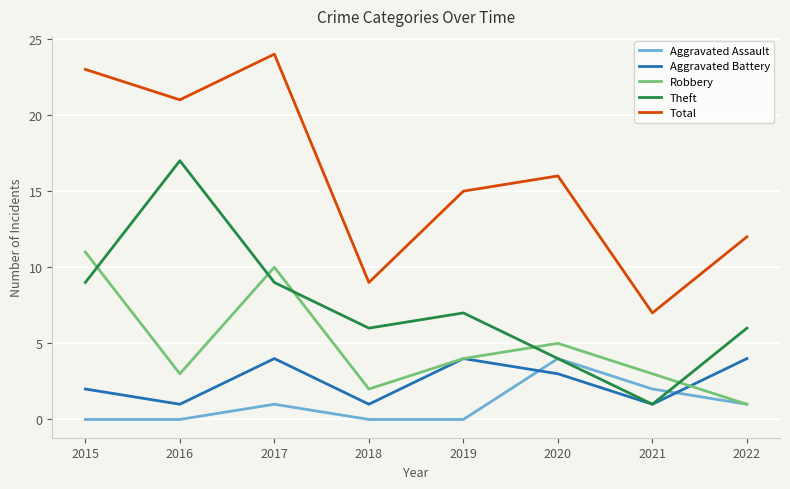

How many Aggravated Battery values are between 1 and 4?

8